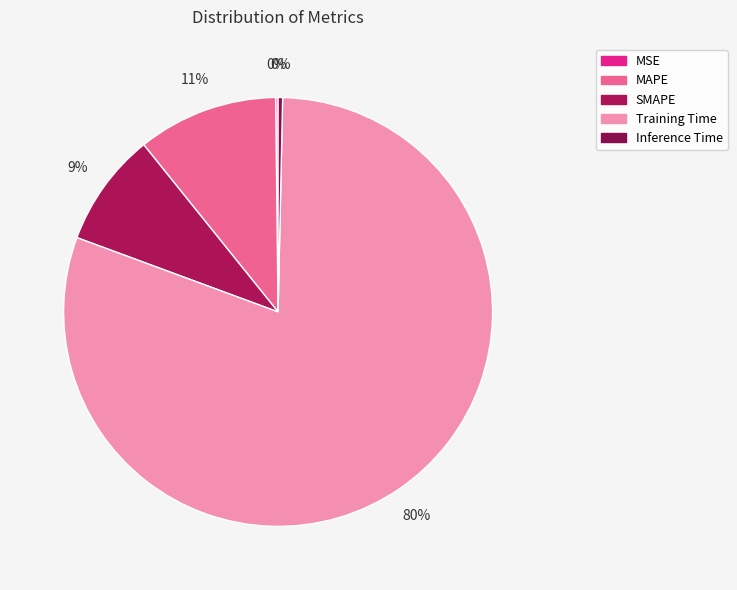

To the nearest percent, what portion does SMAPE represent?

9%